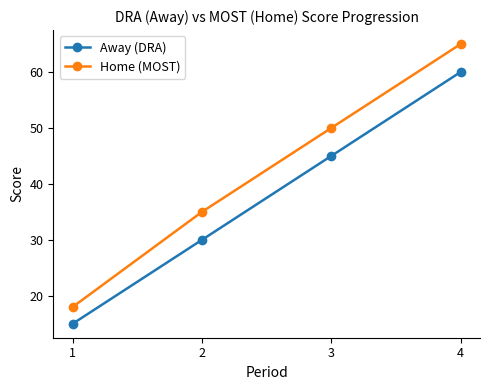

Rank the series by their maximum value, from highest to lowest.

Home (MOST), Away (DRA)